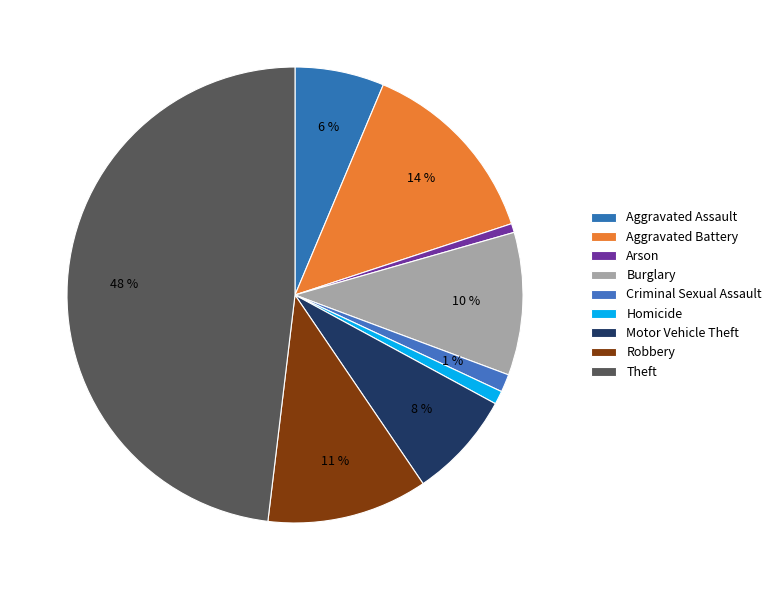

How many segments does this pie chart have?

9